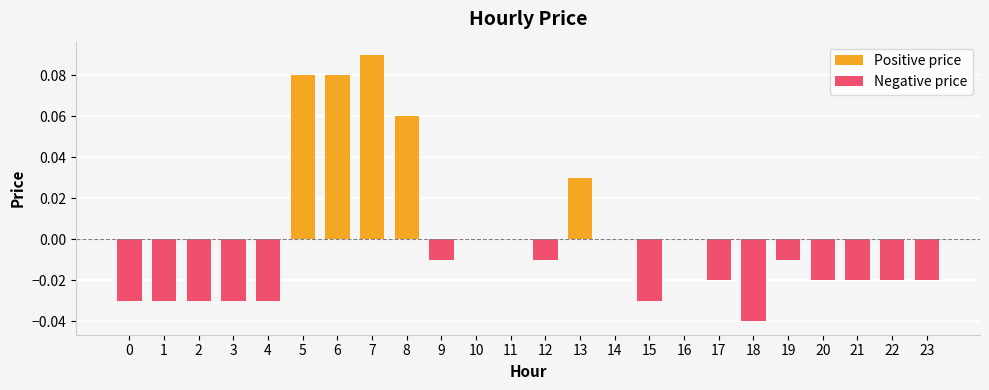

List the labels in order of value, largest first.

7, 5, 6, 8, 13, 10, 11, 14, 16, 9, 12, 19, 17, 20, 21, 22, 23, 0, 1, 2, 3, 4, 15, 18